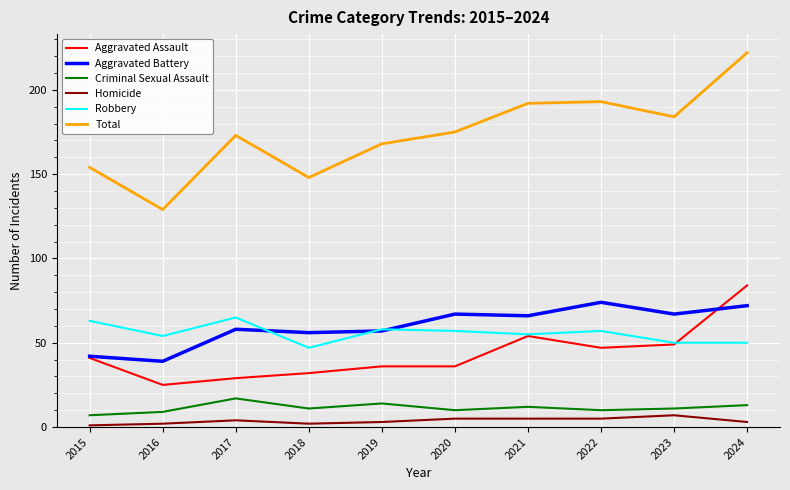

The value of Total at 2019 is 292. True or false?

False